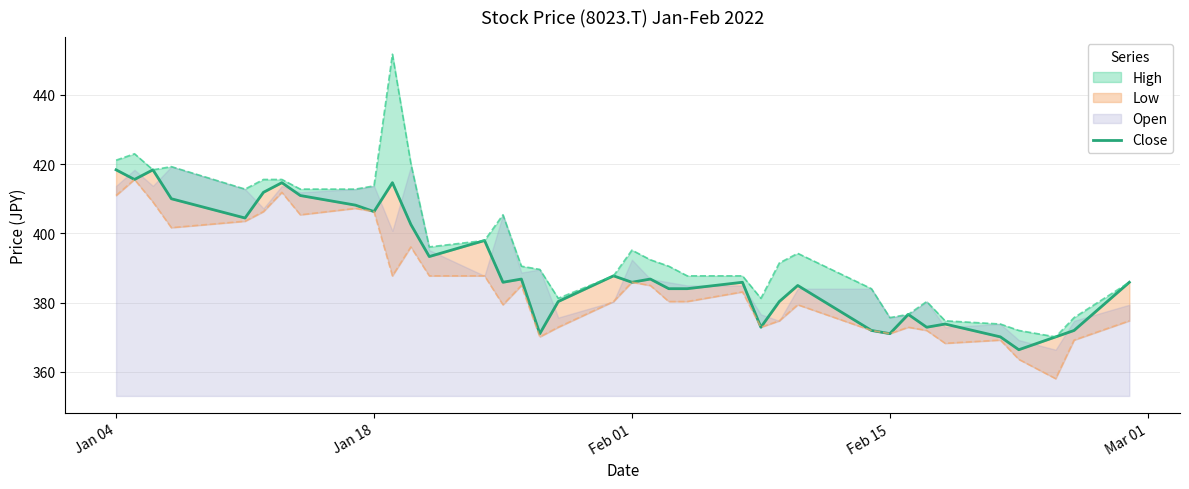

How many lines are shown in the chart?

1